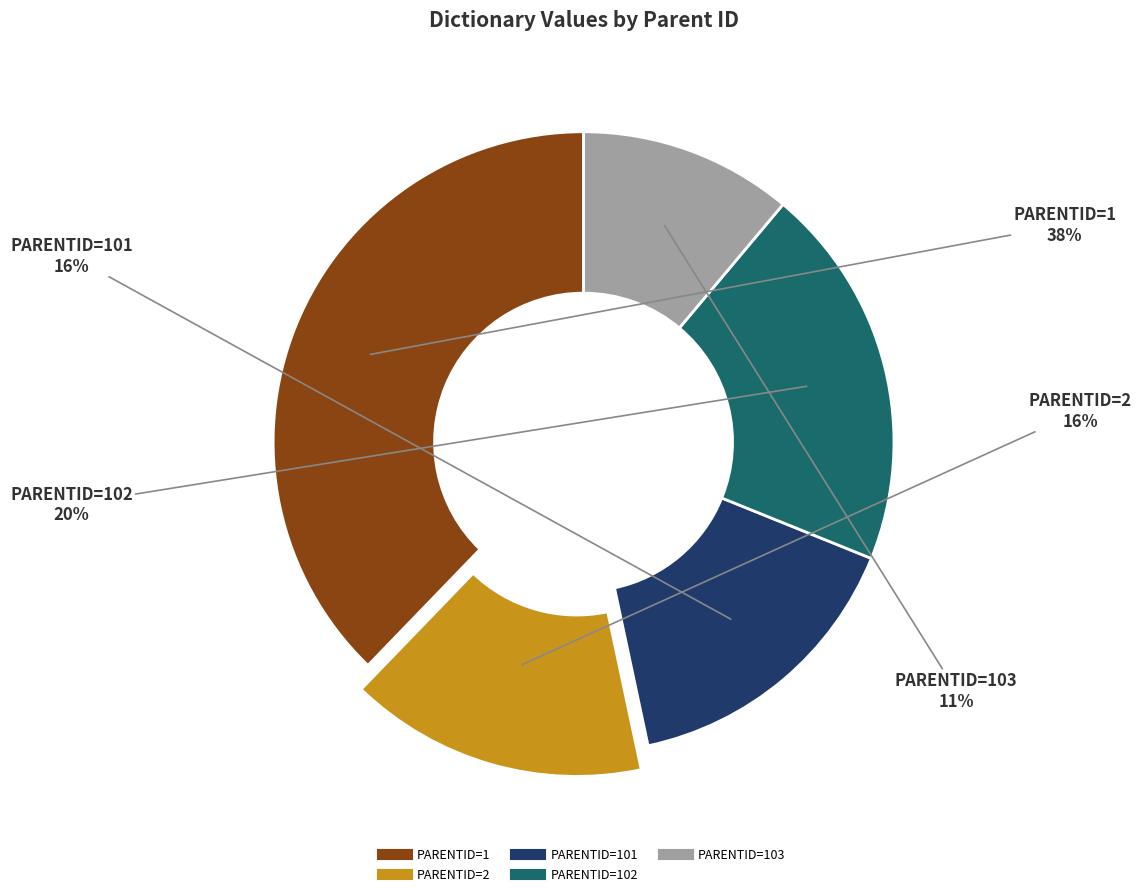

To the nearest percent, what is the difference between the largest and smallest slice percentages?

27%